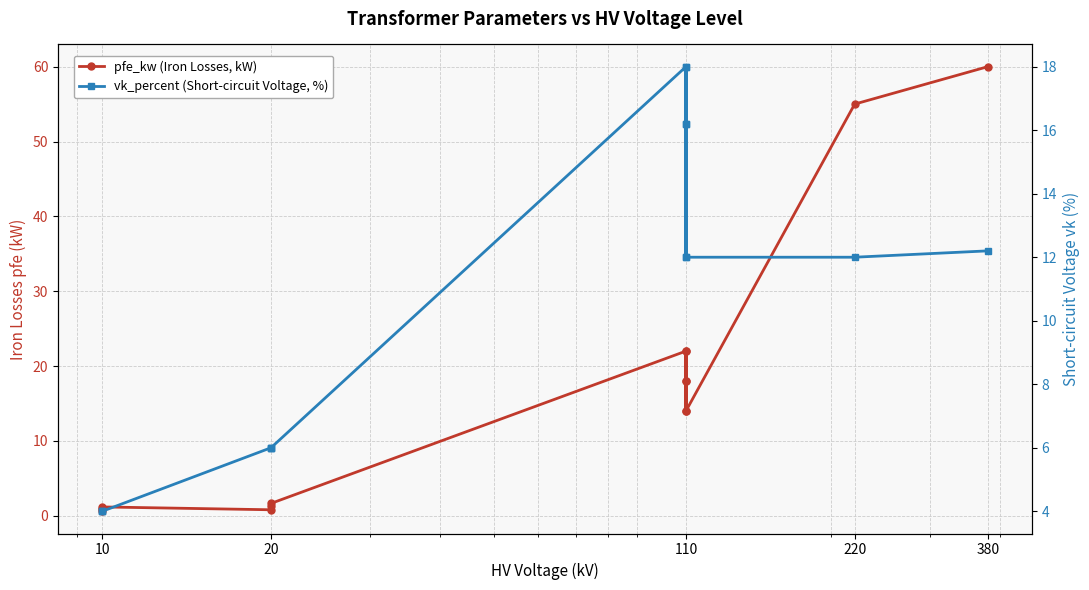

Which series has the largest total across all categories?

pfe_kw (Iron Losses, kW)